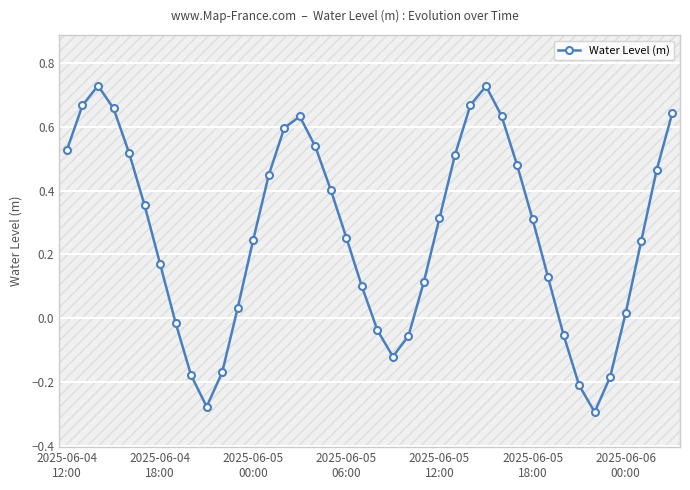

In Water Level (m), how many points are higher than both neighbors (excluding endpoints)?

3